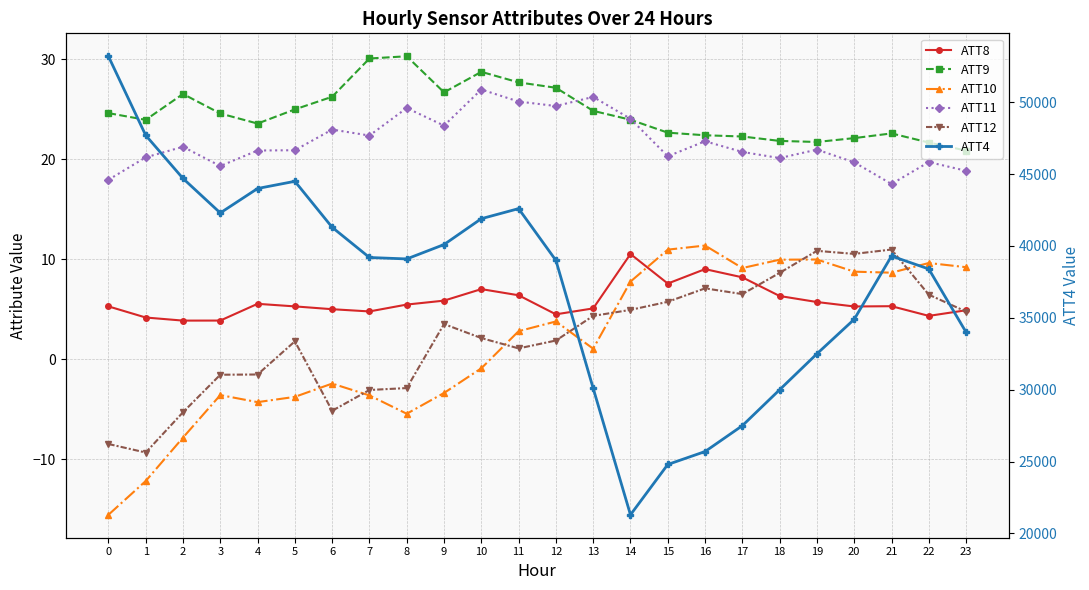

True or false: ATT4 and ATT10 cross at least once.

False